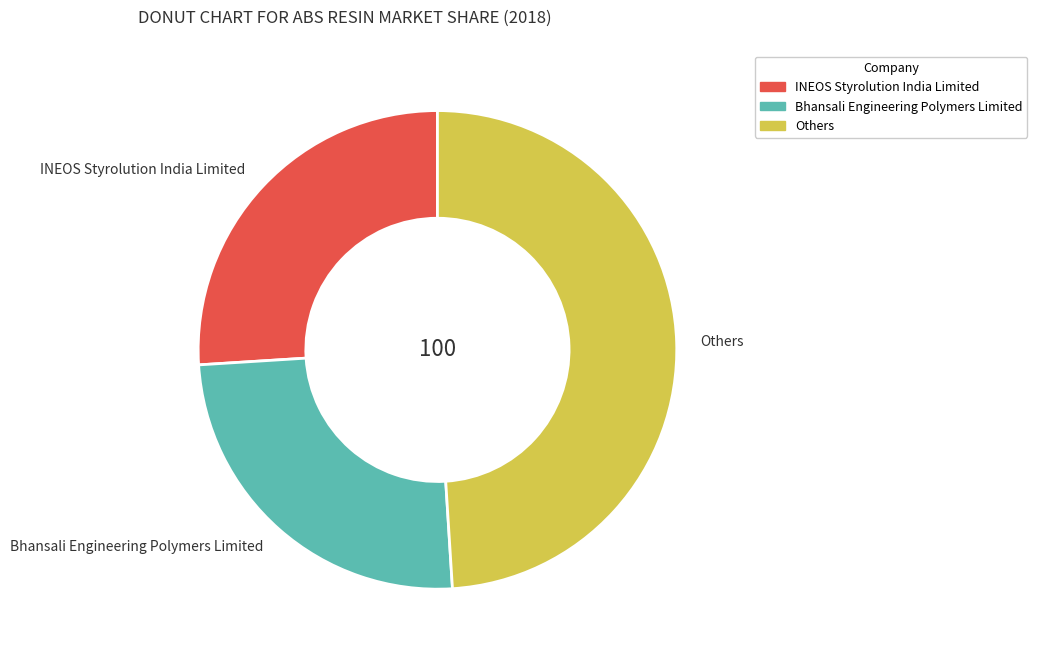

Which slice is the smallest?

Bhansali Engineering Polymers Limited